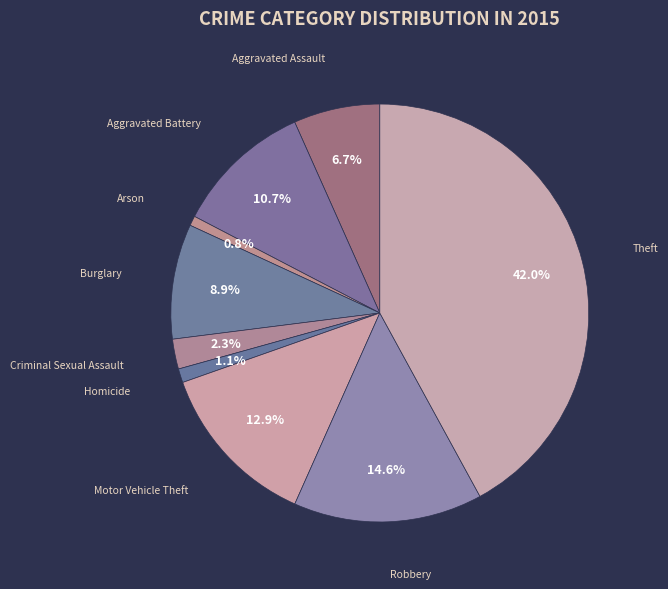

How many segments does this pie chart have?

9